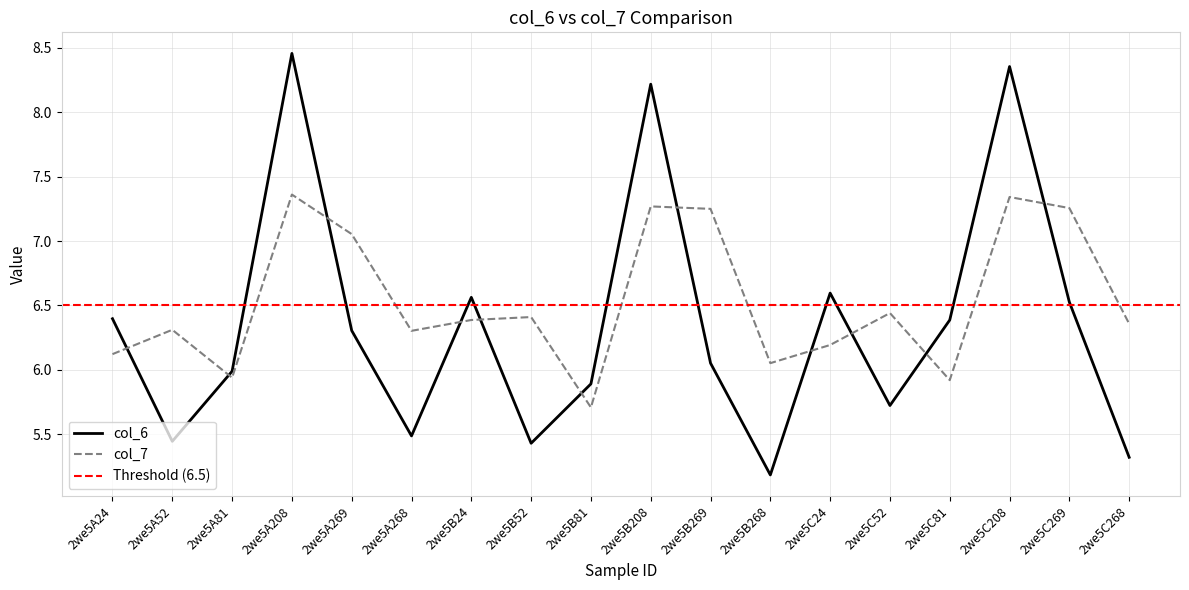

What are all the series names shown in the legend?

col_6, col_7